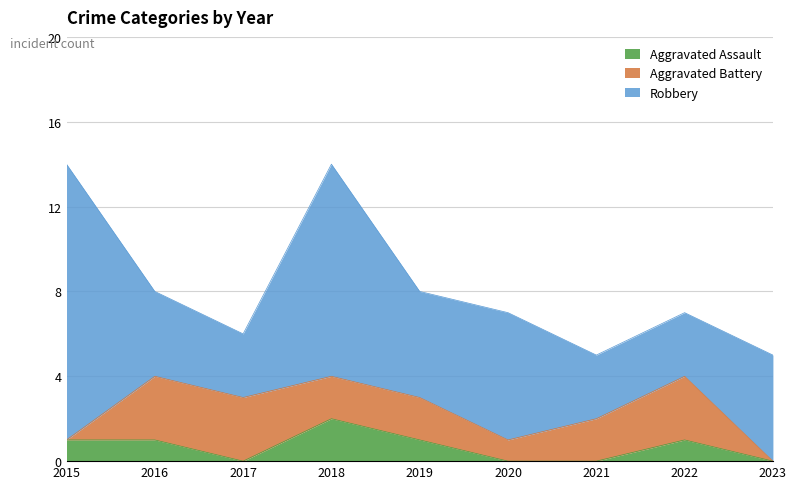

What is the total value across all series at 2019?

8